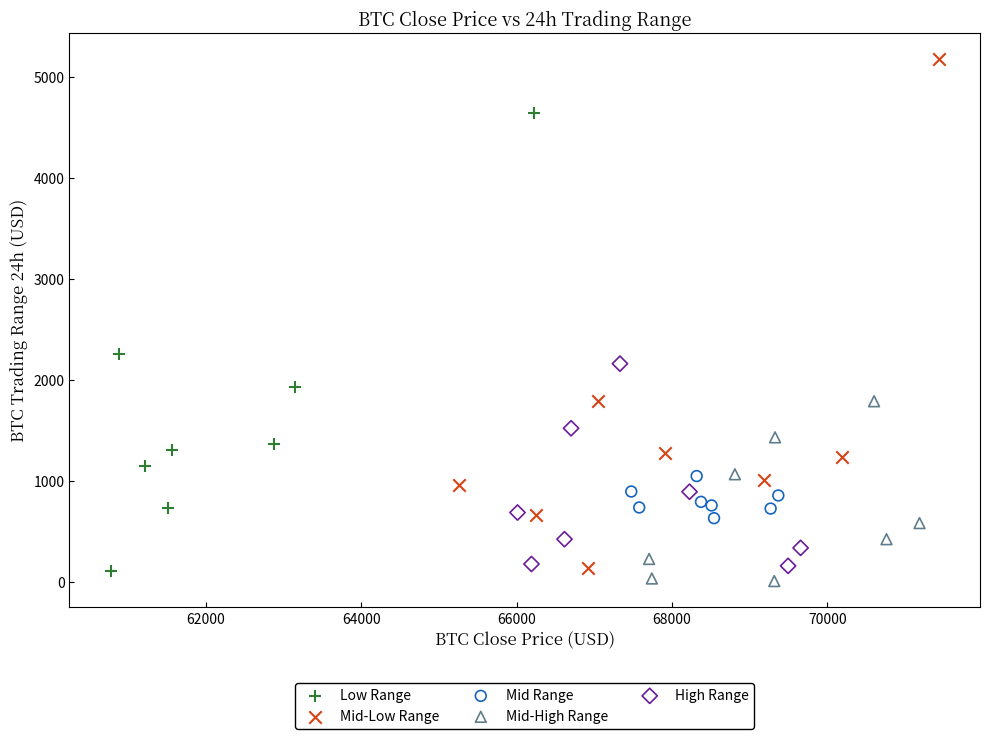

Which series contains the lowest Y value?

Mid-High Range